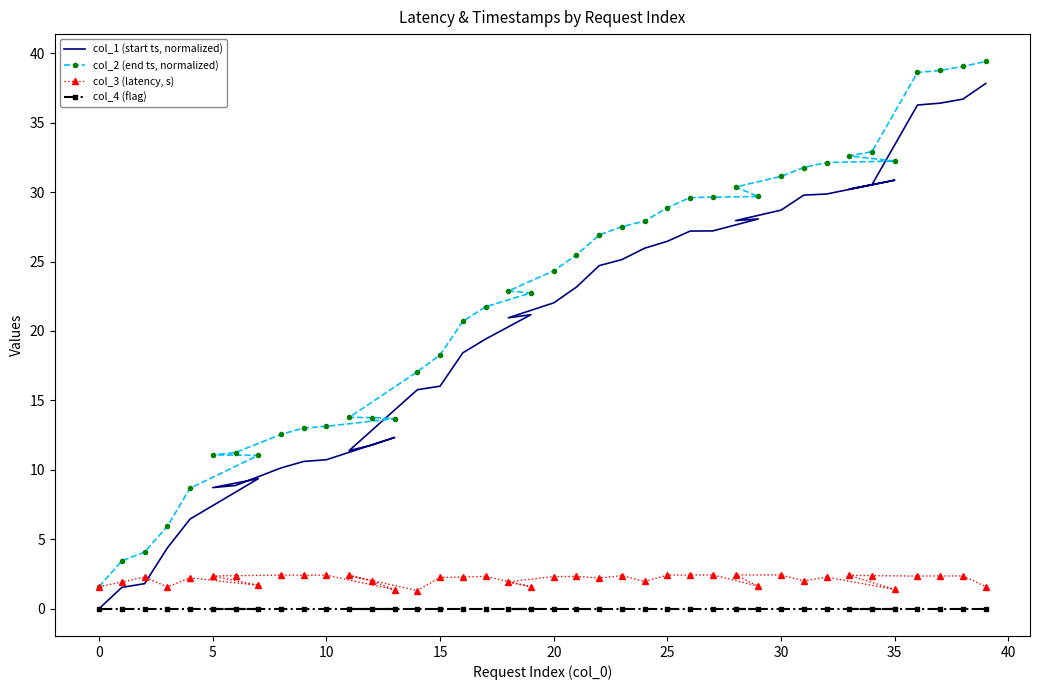

The col_3 (latency, s) series shows 3.2 at 19. True or false?

False